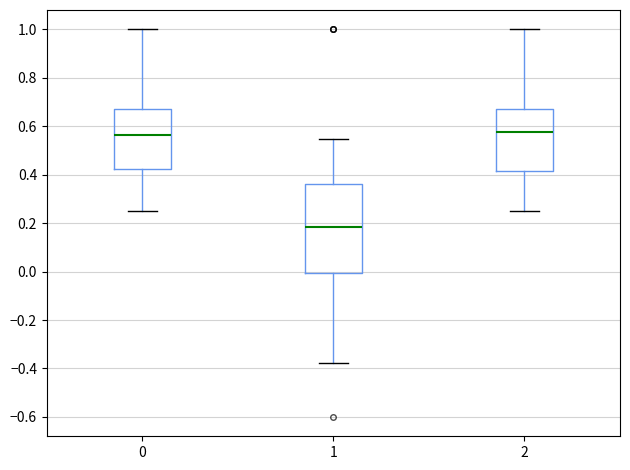

Where does the lower whisker of the box at x = 0 end on the y-axis? The values are not printed on the chart, so give them approximately, as read against the axis.

0.26